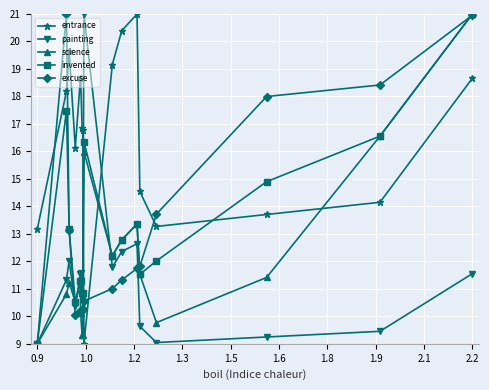

In science, how many points are lower than both neighbors (excluding endpoints)?

4